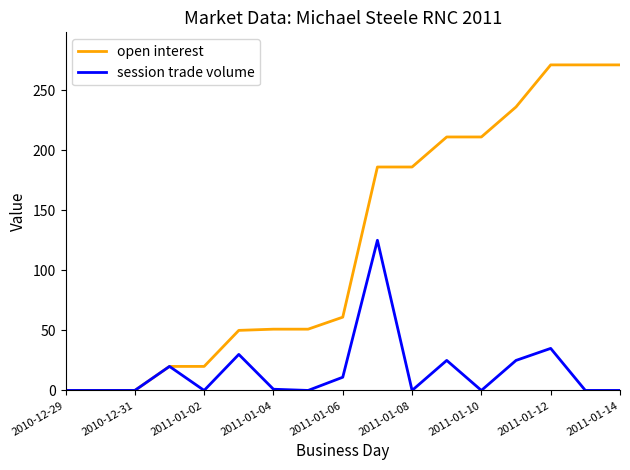

Does the chart display data point markers on the line(s)?

No